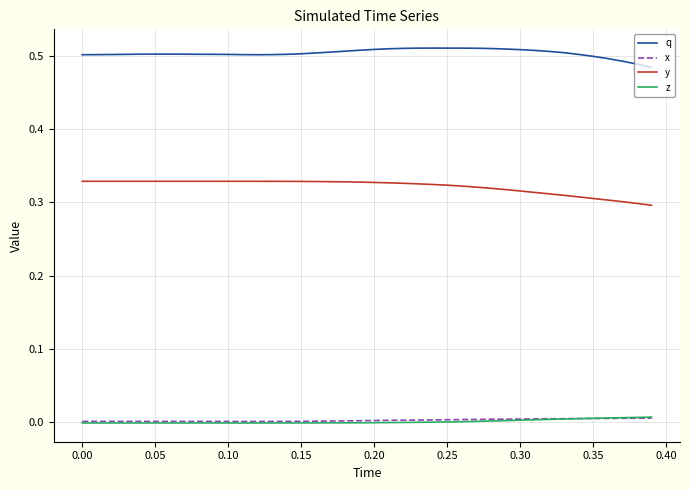

True or false: z and y intersect in this chart.

False